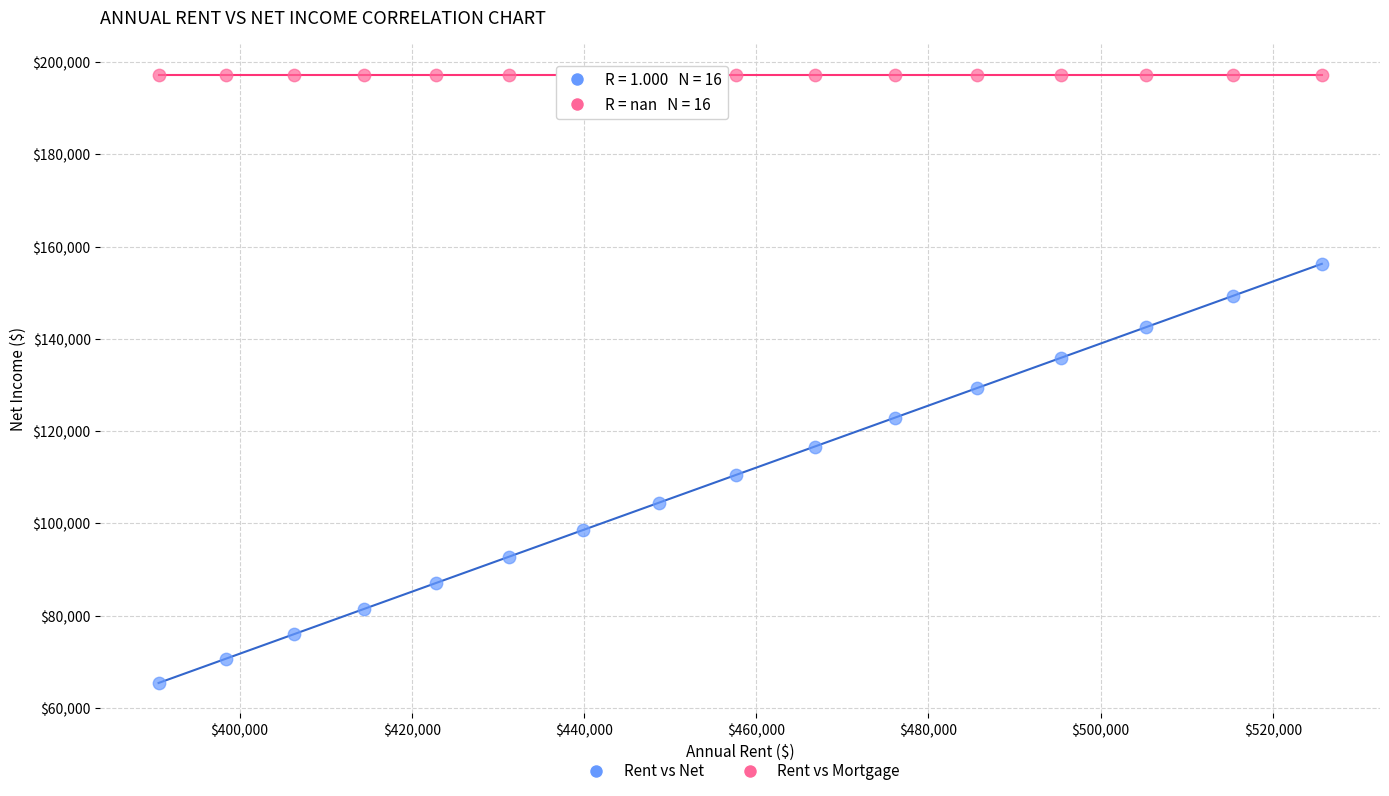

Across all series, what Y value is closest to 131335?

129361.2